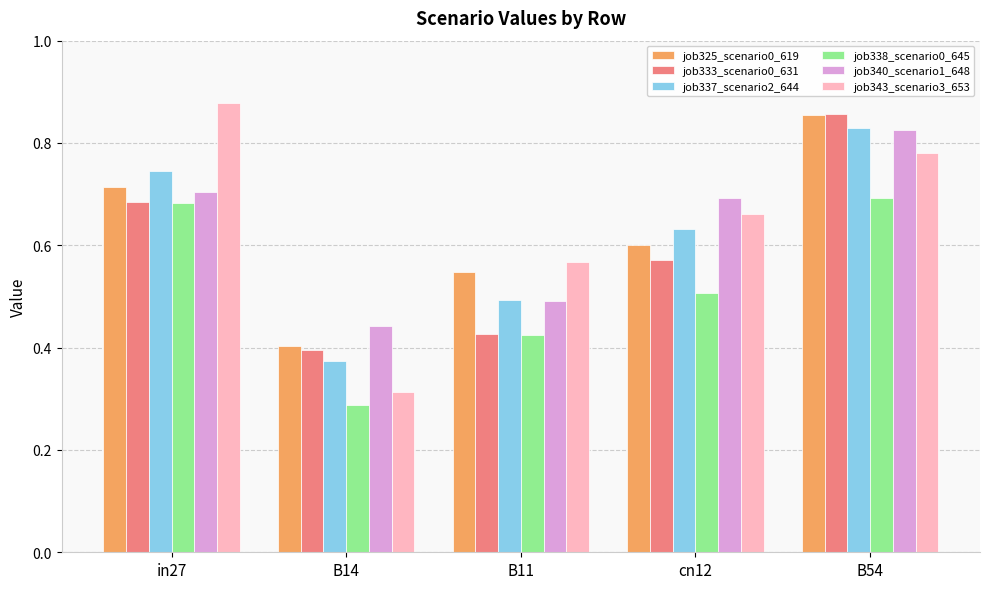

Which series changed the most between in27 and B14?

job343_scenario3_653